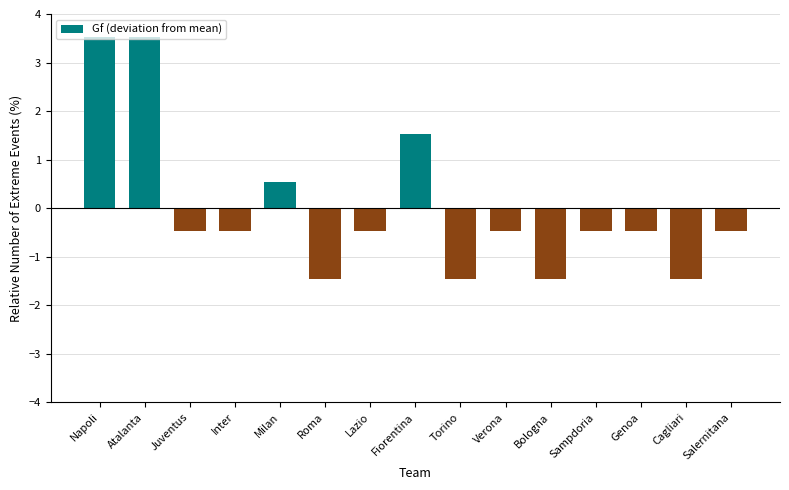

What is the sum of the values at Sampdoria and Inter?

-0.9